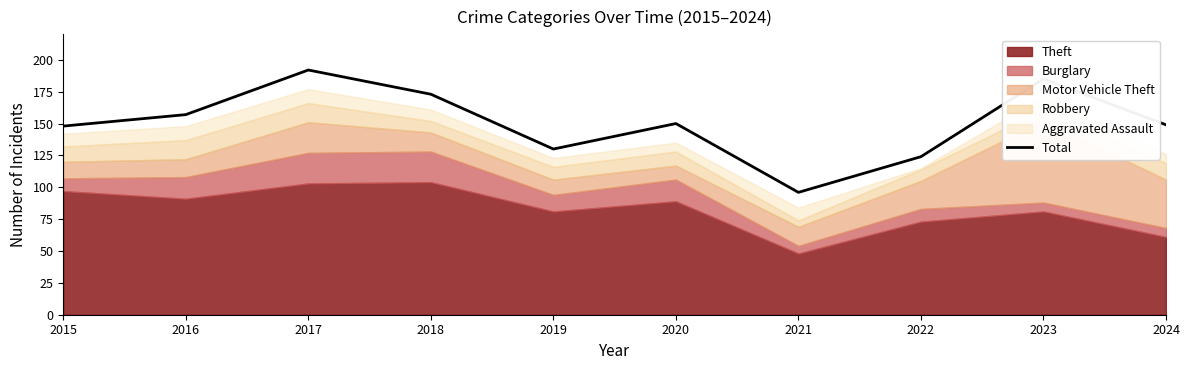

The value at 2023 is 297. True or false?

False